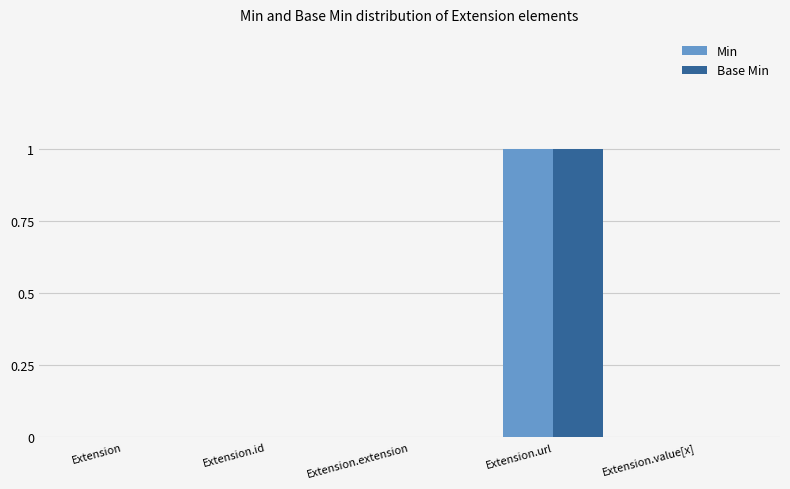

Which category has the highest value across all series?

Extension.url